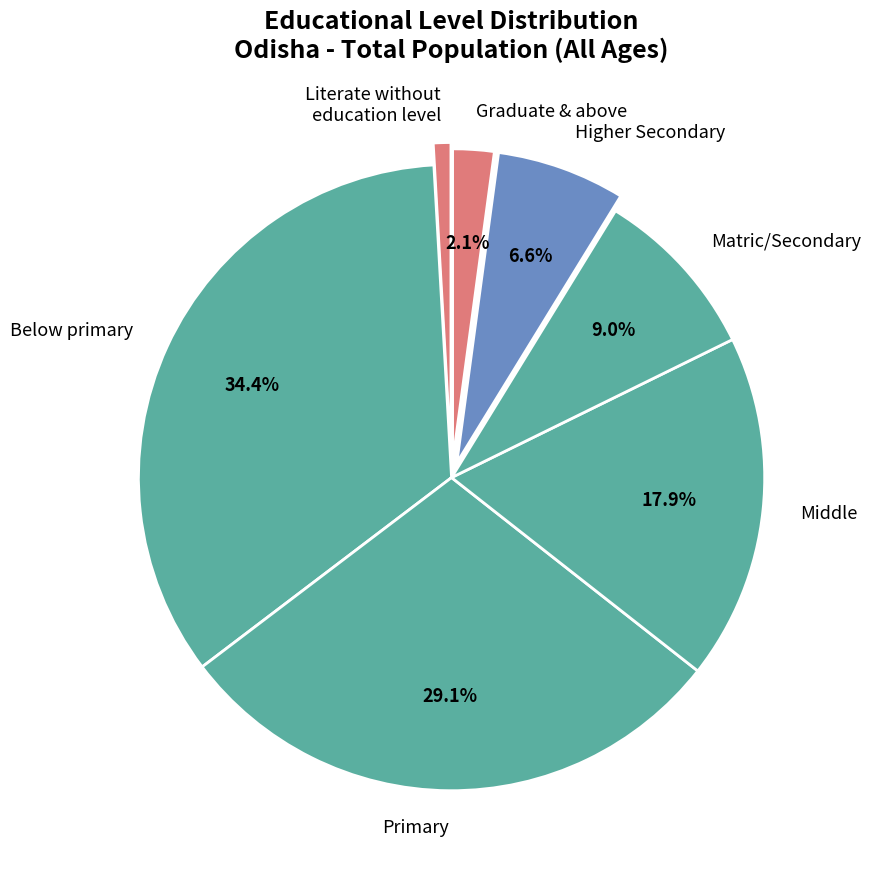

Between Matric/Secondary and Middle, which is larger?

Middle